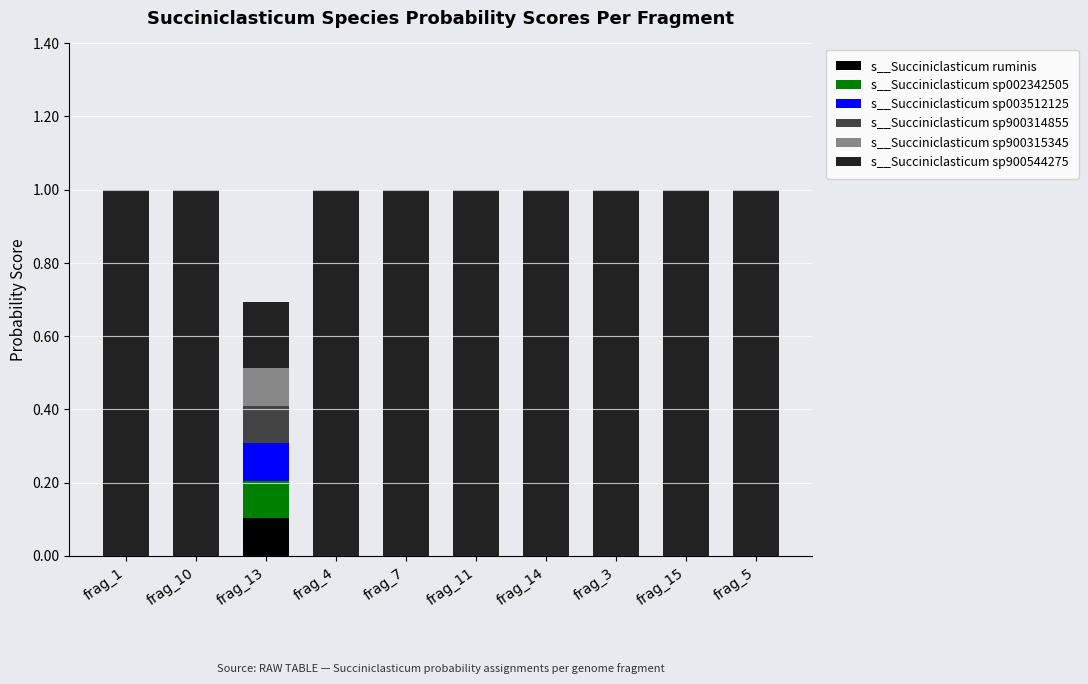

Does the chart contain stacked bars?

Yes